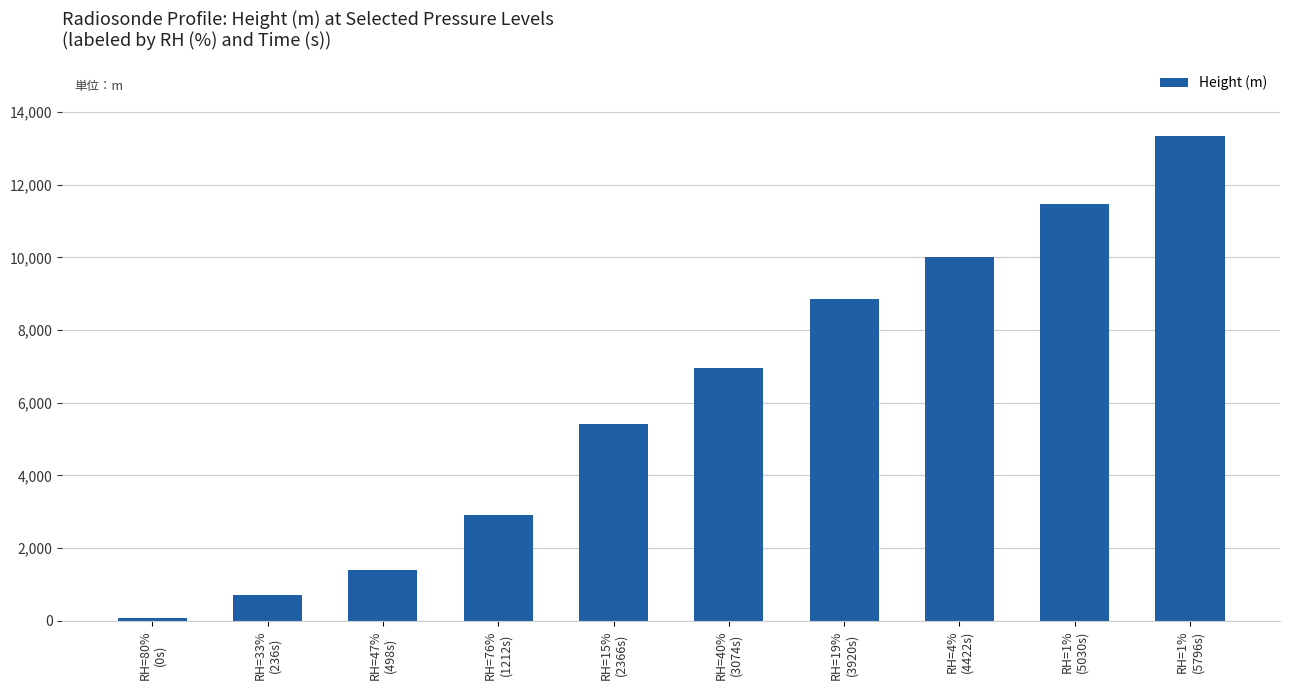

What is the change in value from RH=15%
(2366s) to RH=4%
(4422s)?

+4617